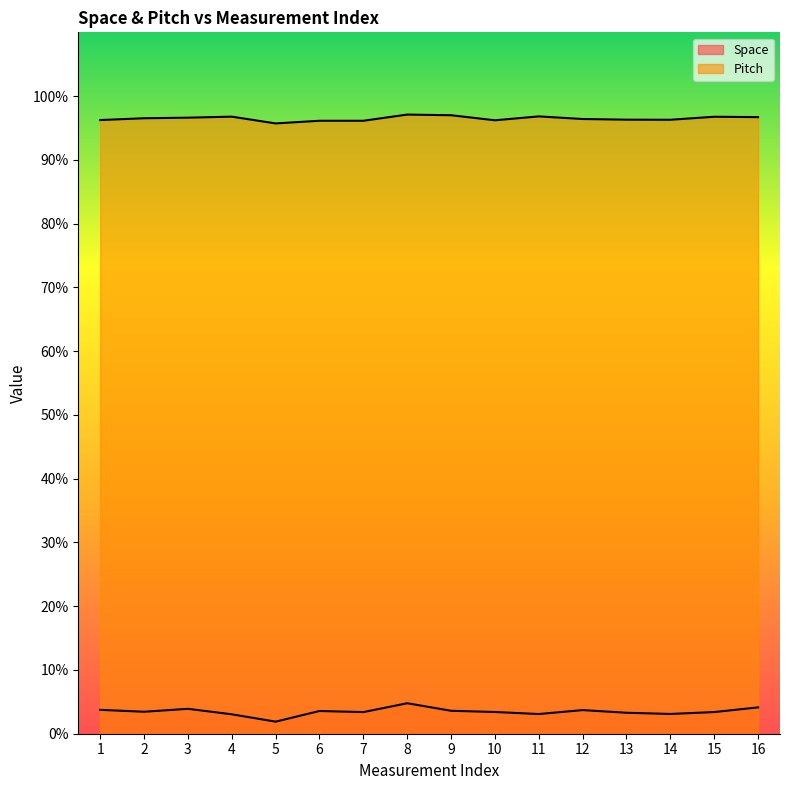

What is the approximate value of Space at 11?

3.1